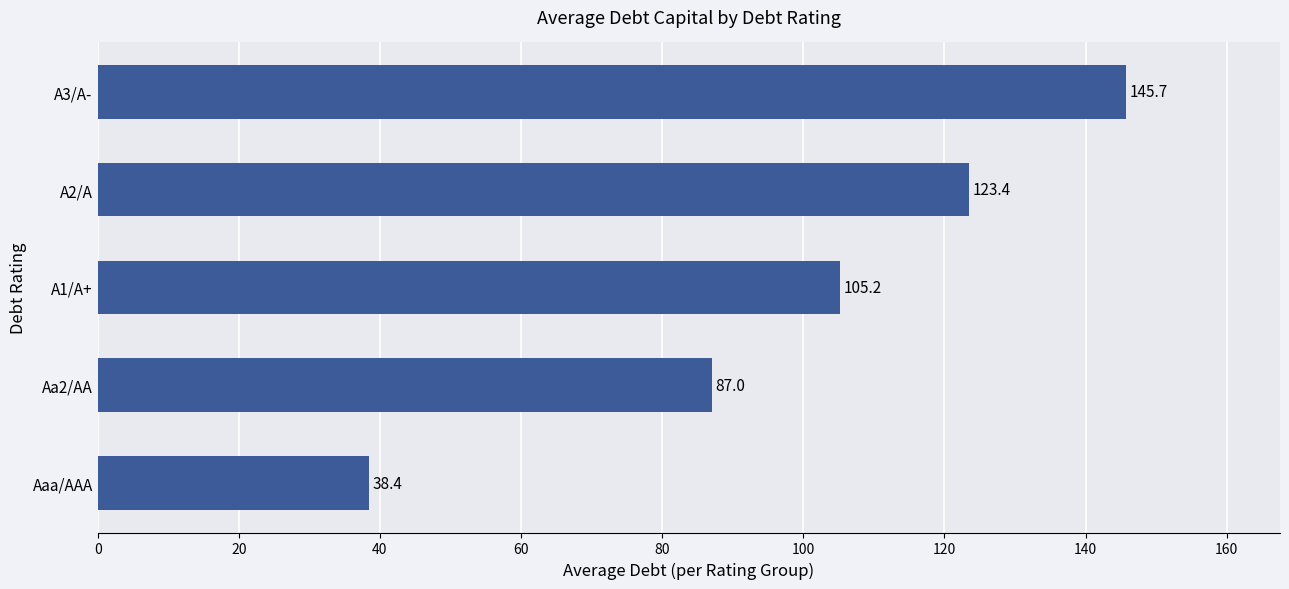

Reading top to bottom, list all the values displayed in this chart.

145.7	123.4	105.2	87.0	38.4